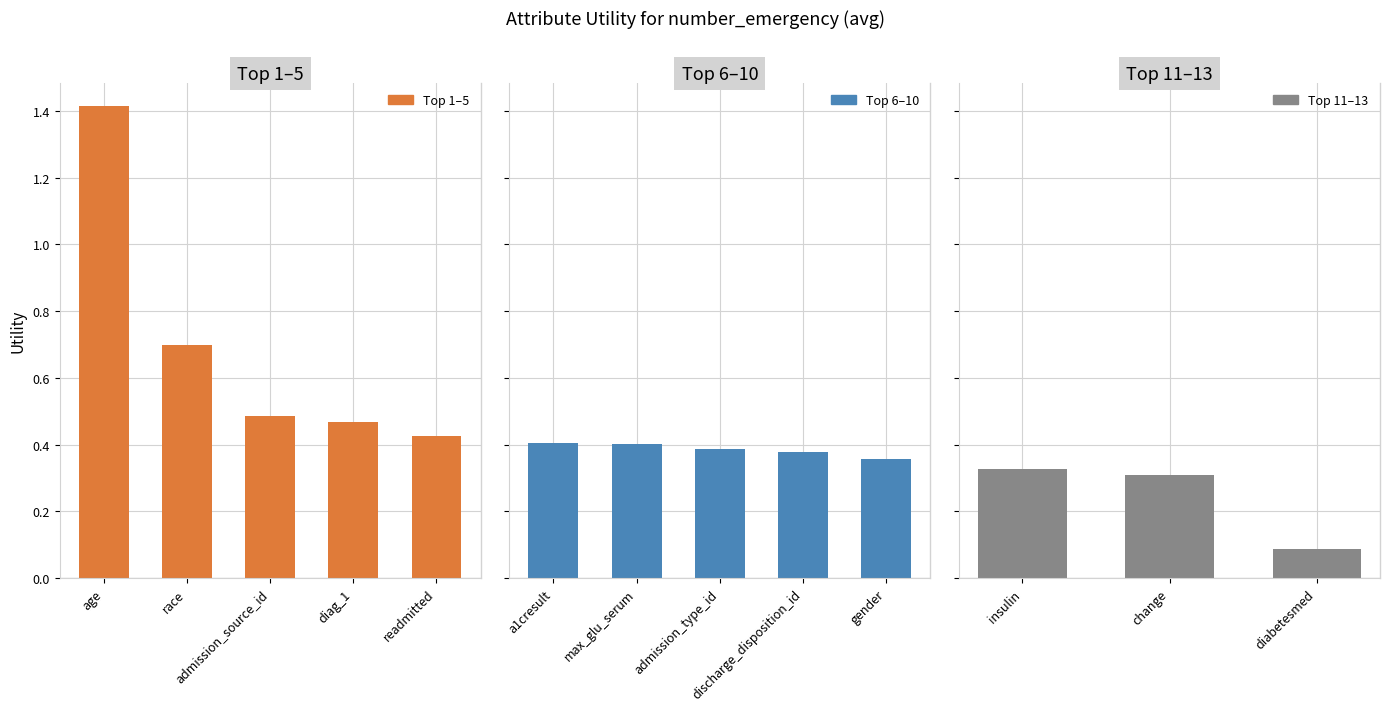

Where is the data nearest to the value 0?

diabetesmed